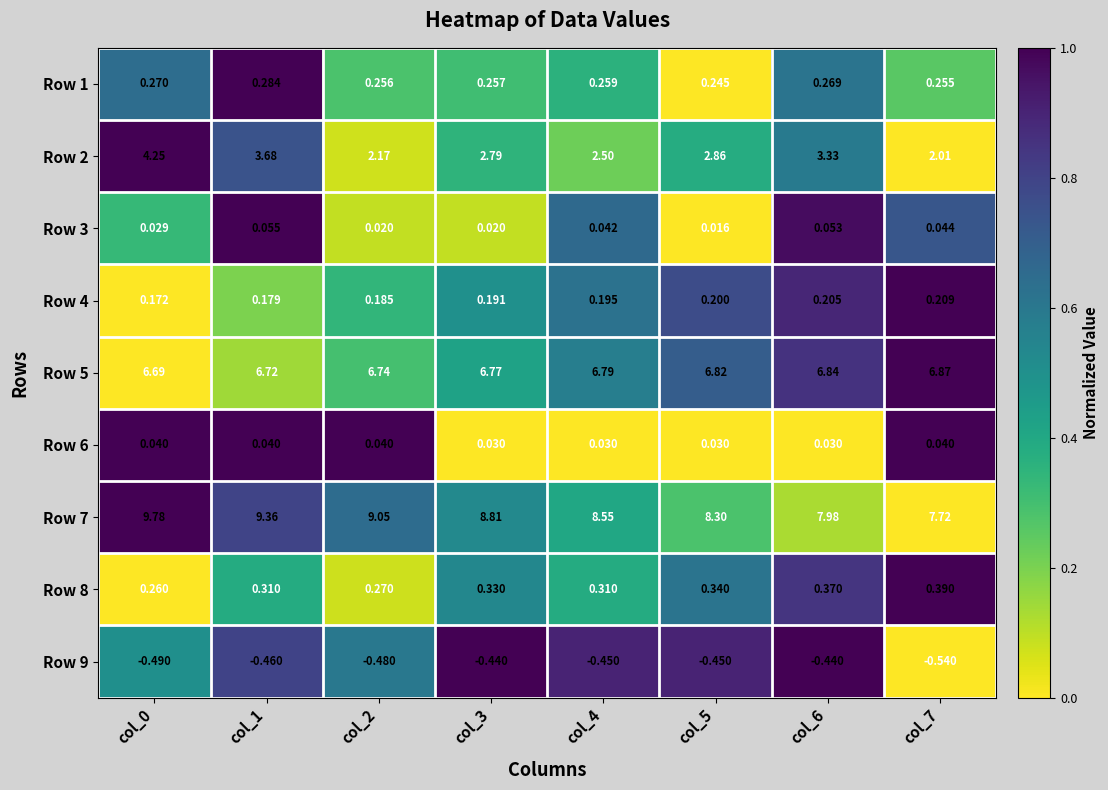

At col_7, list the series in order from largest to smallest.

Row 7, Row 5, Row 2, Row 8, Row 1, Row 4, Row 3, Row 6, Row 9